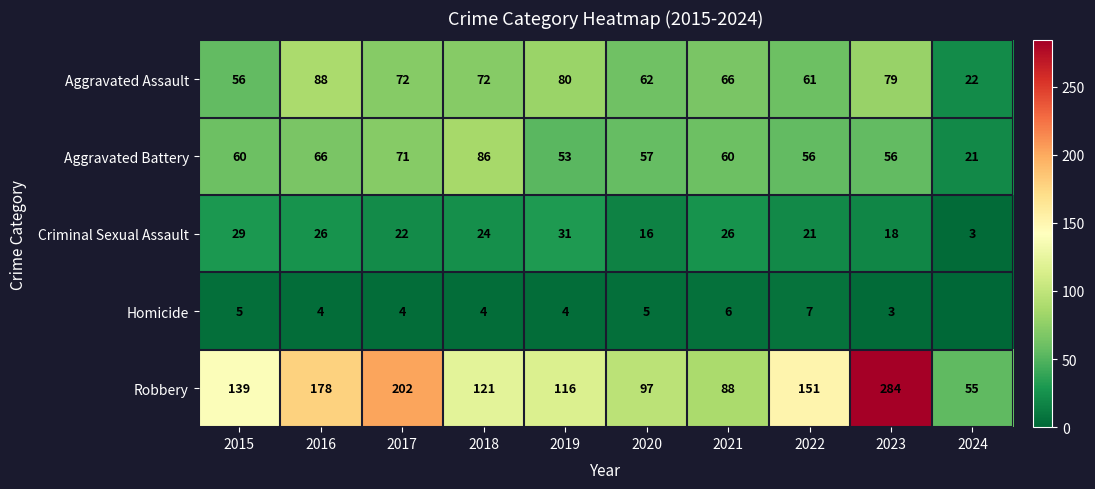

Which has a higher value, 2024 or 2021?

2021